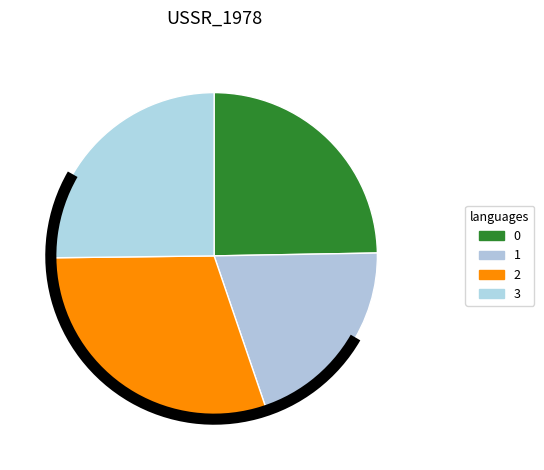

What is the largest slice in the pie chart?

2